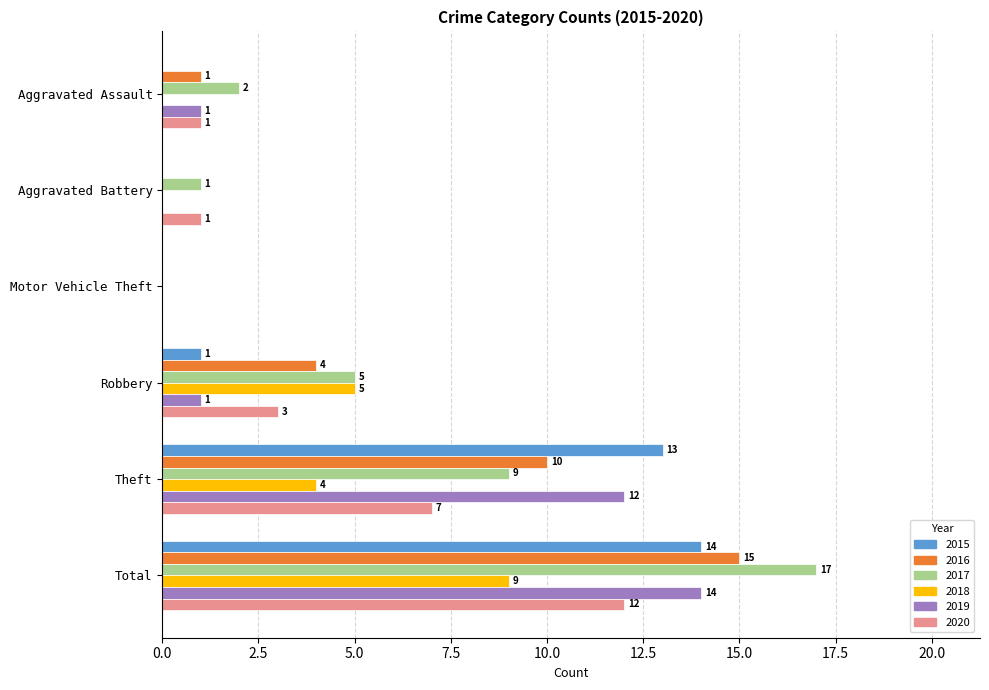

What is the sum of all 2019 values?

28